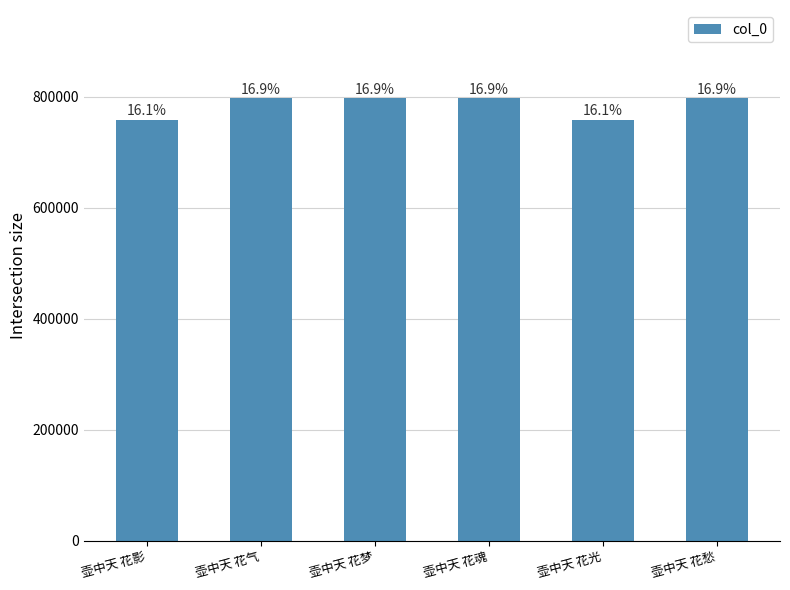

What is the difference between the maximum and minimum values?

38319